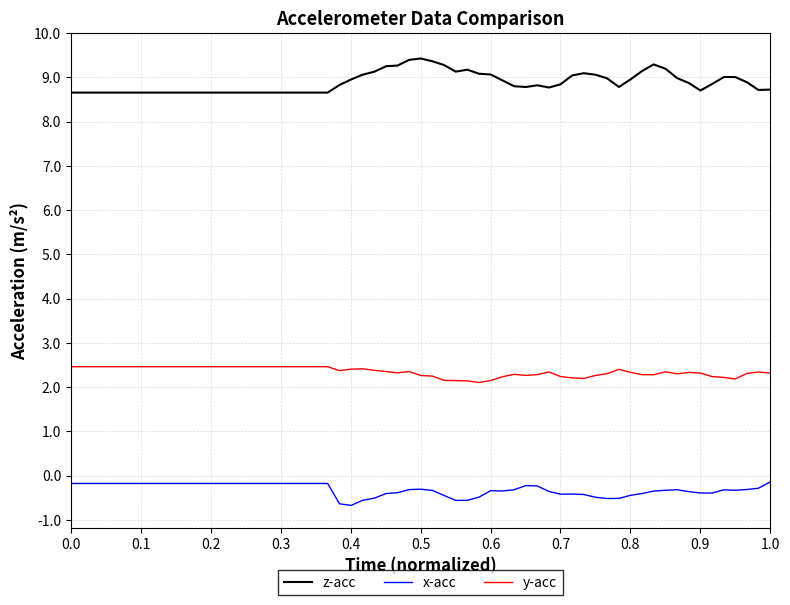

What is the sum of all y-acc values?

91.5